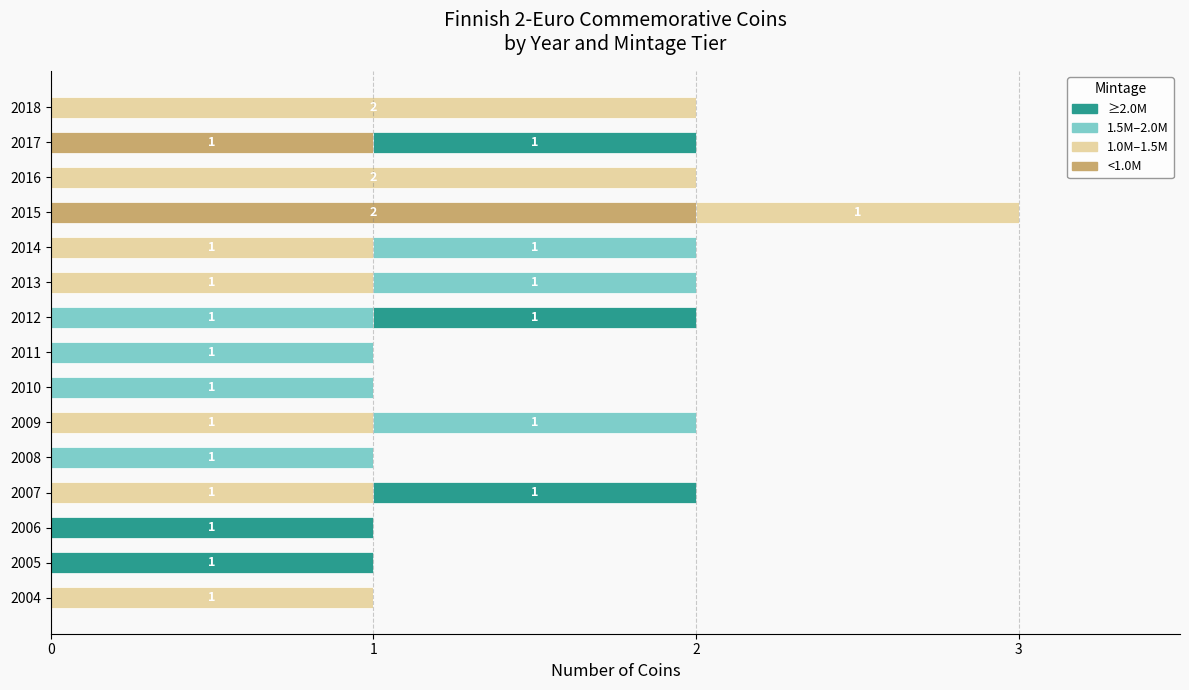

True or false: <1.0M has a value of 0 at 2004.

True